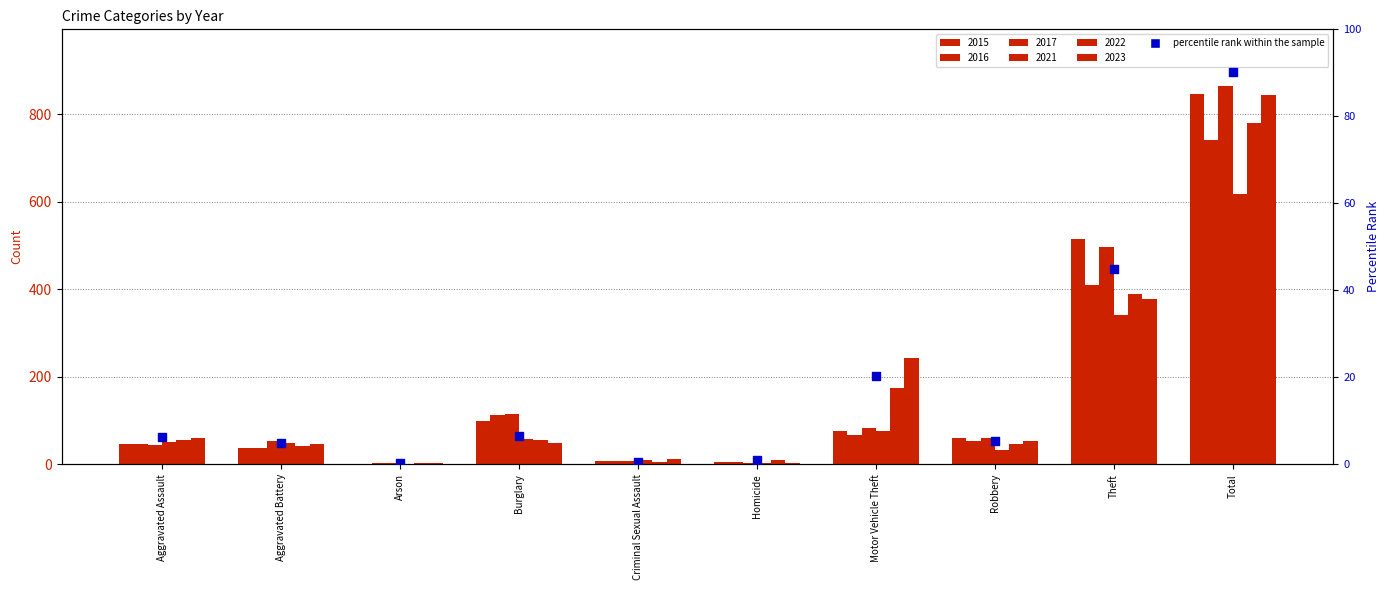

What is the ratio of the value at Aggravated Assault to the value at Homicide?

6.1